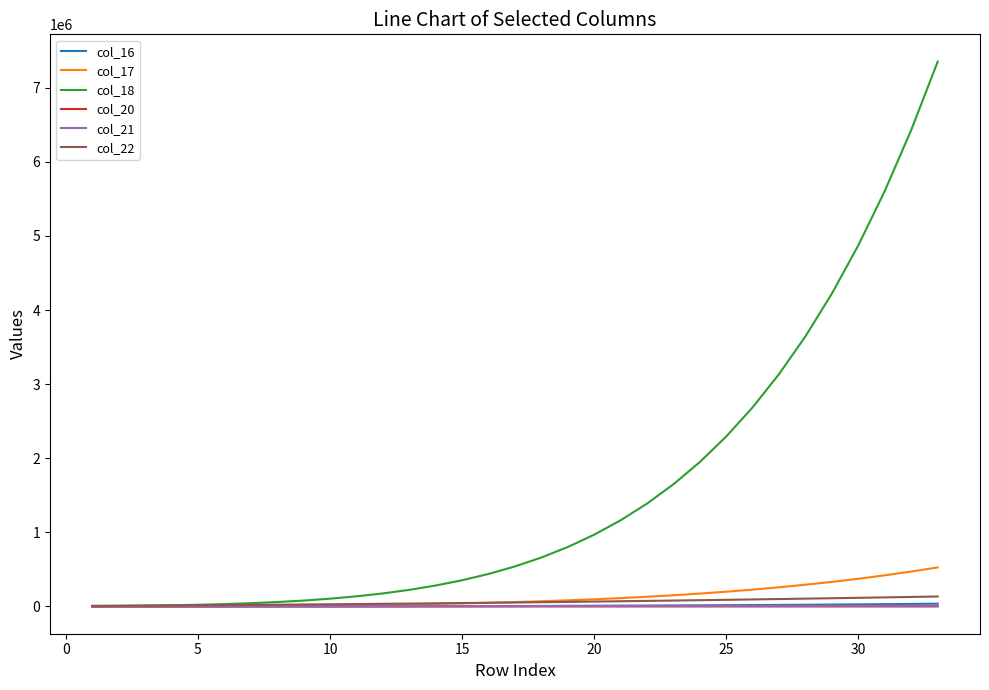

What is the difference between the second highest and second lowest values in the col_22 series?

117885.9